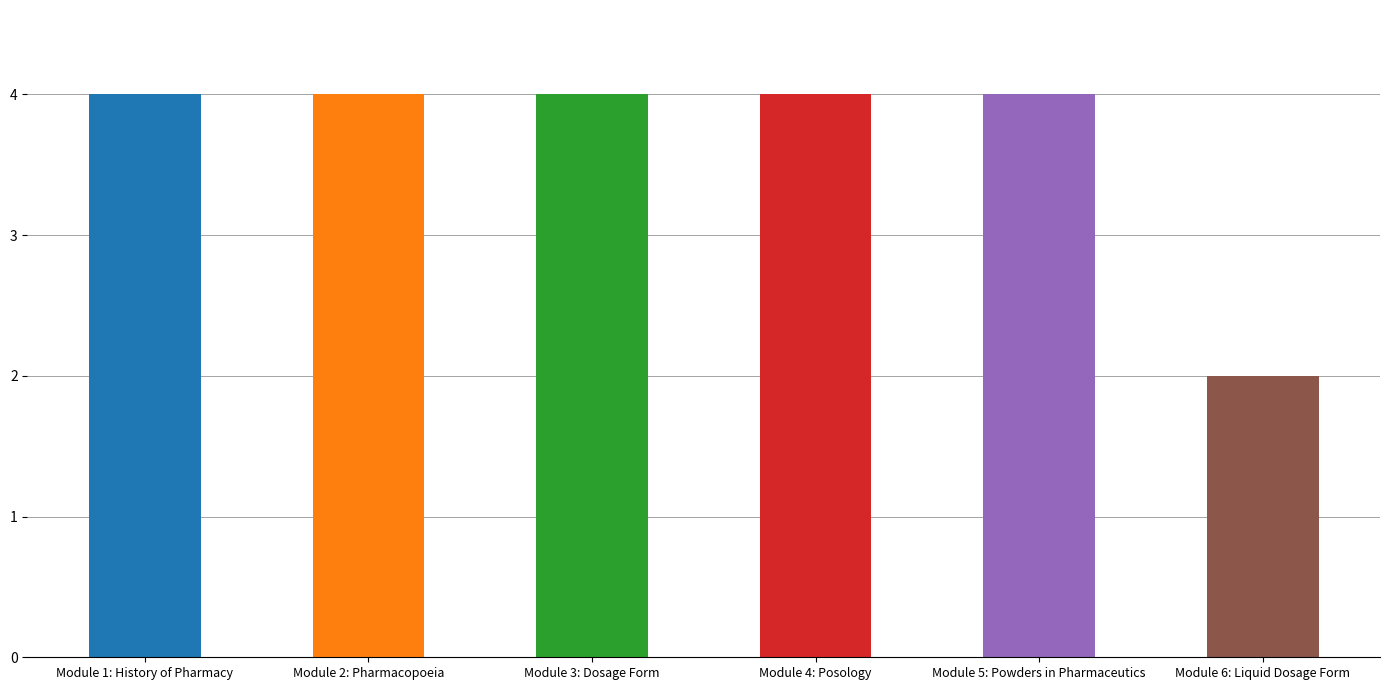

What is the sum of the values at Module 3: Dosage Form and Module 5: Powders in Pharmaceutics?

8